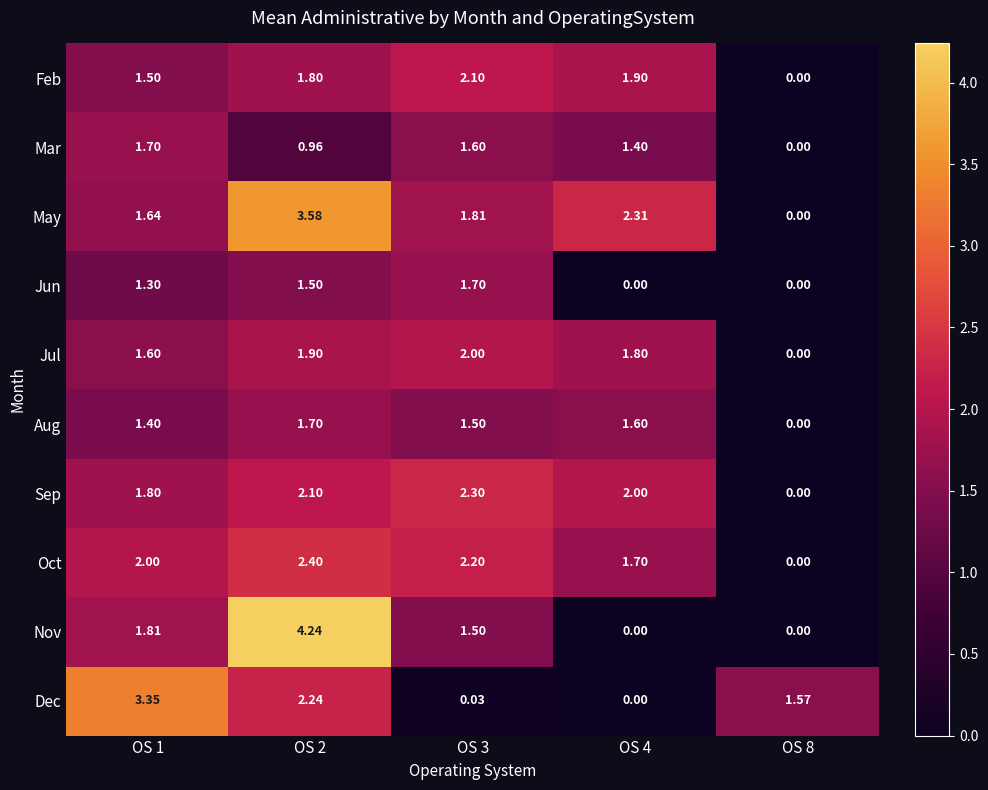

Between OS 1 and OS 2, which series saw the biggest shift?

Nov